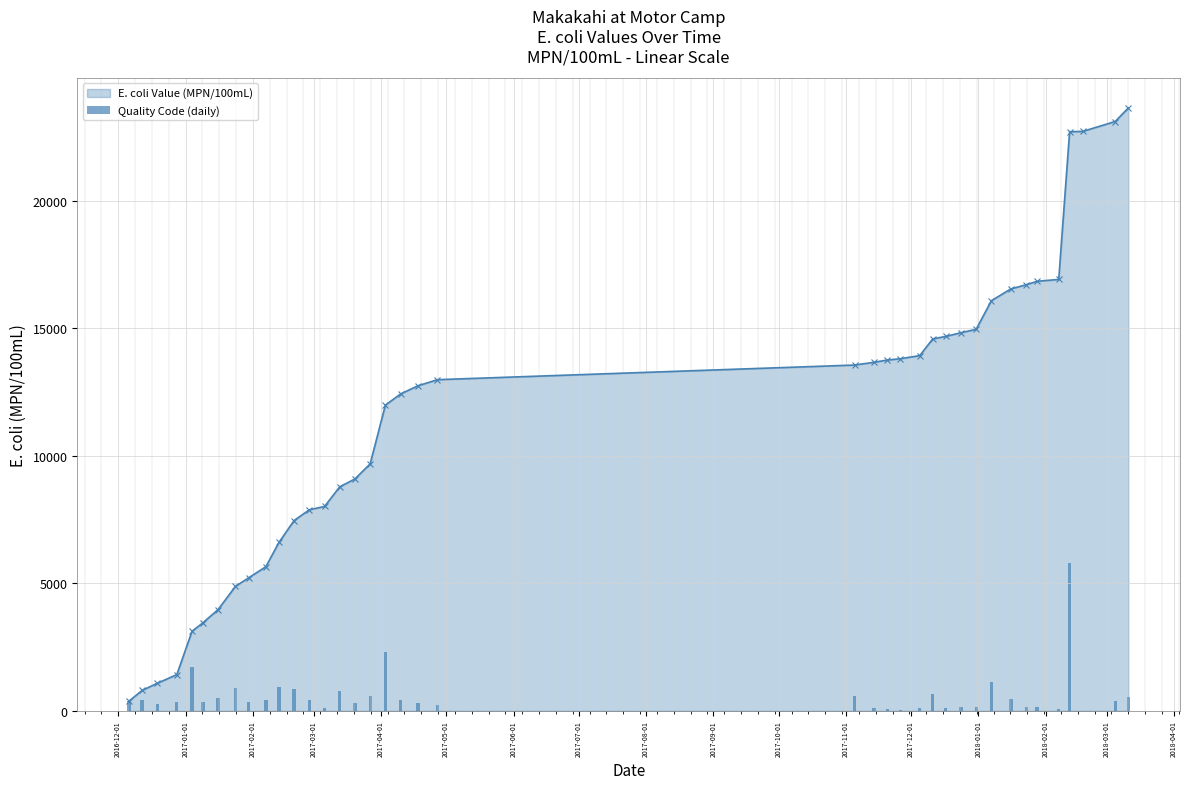

What is the maximum value shown in the chart?

23627